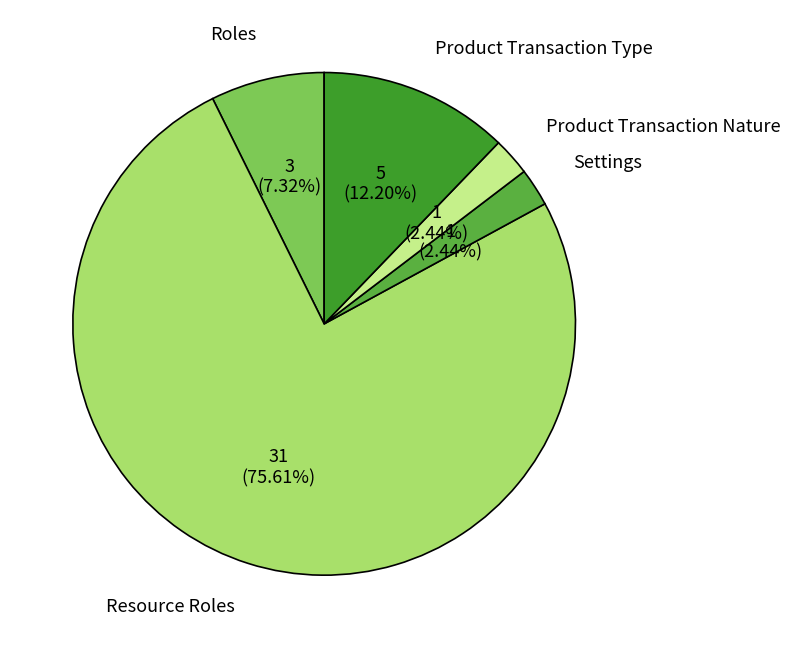

To the nearest percent, what is the difference between the Product Transaction Nature and Roles slice percentages?

5%